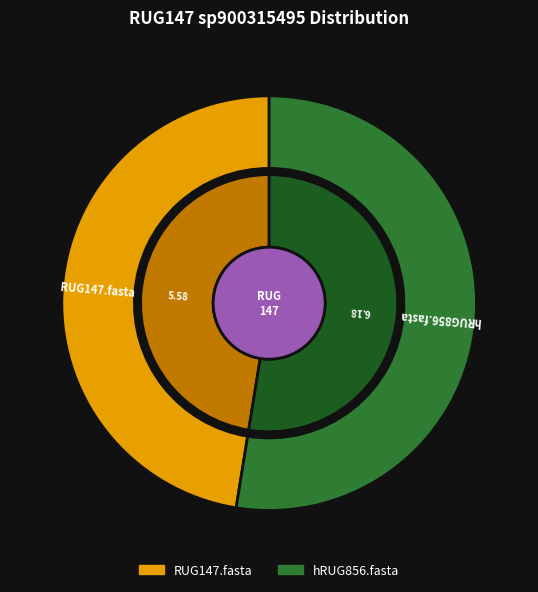

What portion of the pie excludes RUG147.fasta?

52.5%